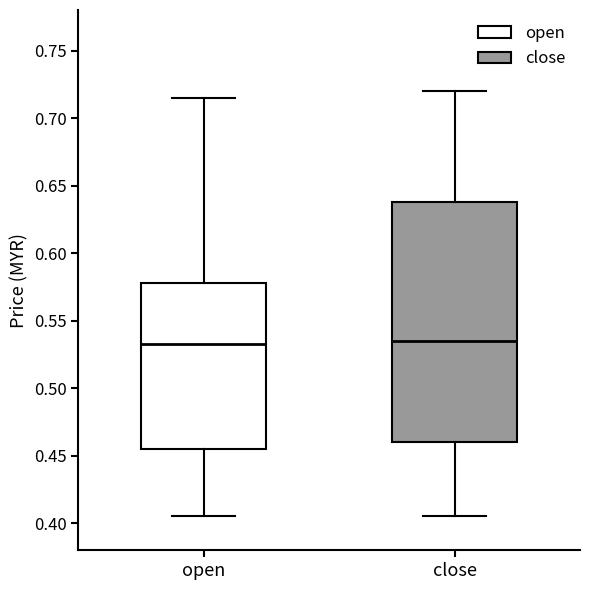

Reading left to right, read every box against the y-axis: the position of its median line, the range the box covers, and the ends of its whiskers. The values are not printed on the chart, so give them approximately, as read against the axis.

open: median 0.535, box 0.455 to 0.580, whiskers 0.405 to 0.715
close: median 0.535, box 0.460 to 0.640, whiskers 0.405 to 0.720